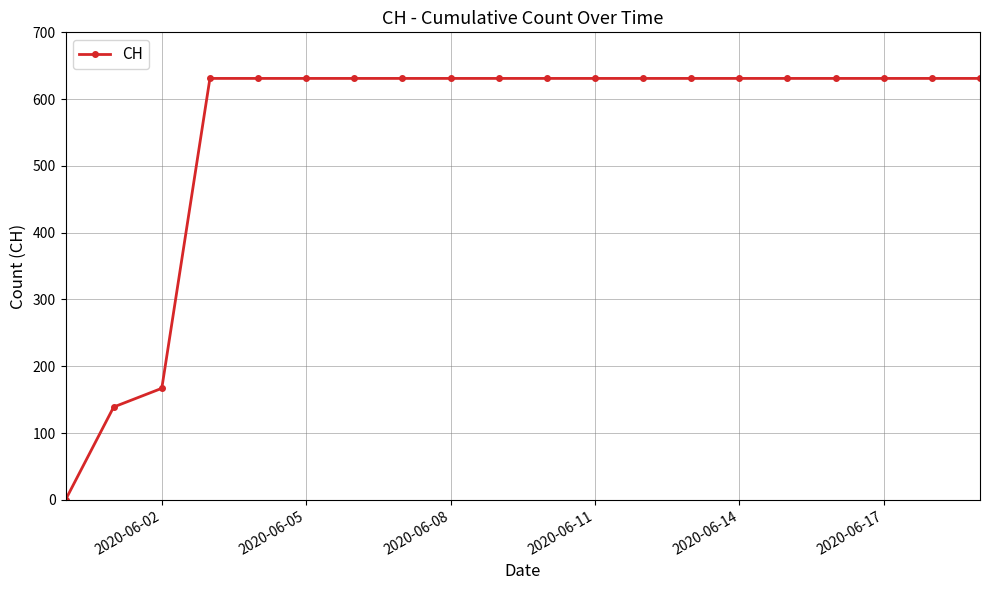

What is the greatest value displayed?

631